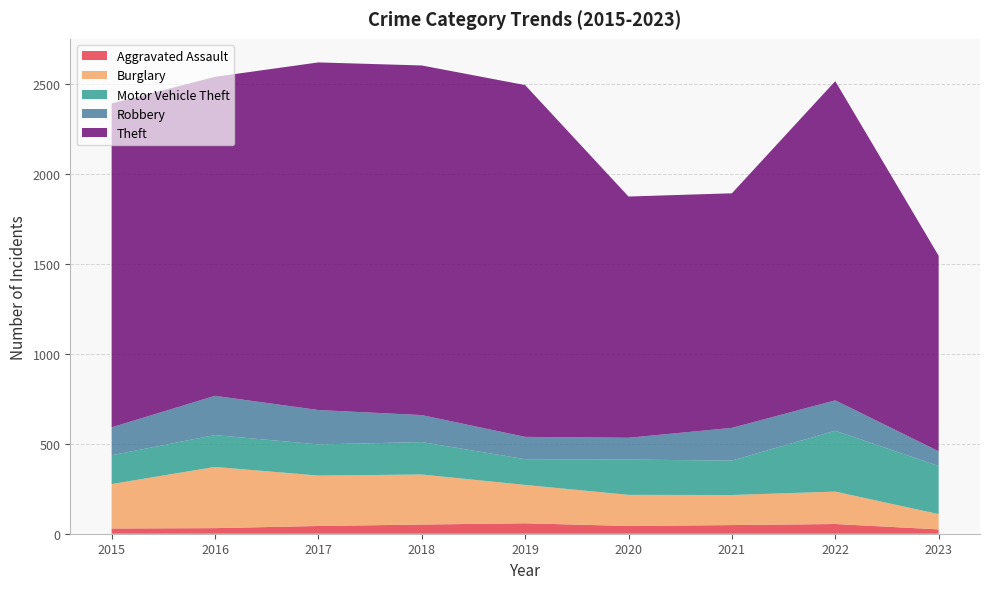

Reading left to right, transcribe all the data shown in this chart.

Aggravated Assault: 29	31	43	51	58	43	48	54	24
Burglary: 247	340	280	278	213	173	167	180	85
Motor Vehicle Theft: 160	177	173	180	143	196	191	338	267
Robbery: 155	218	191	150	124	121	182	169	82
Theft: 1799	1772	1931	1942	1954	1340	1303	1773	1086